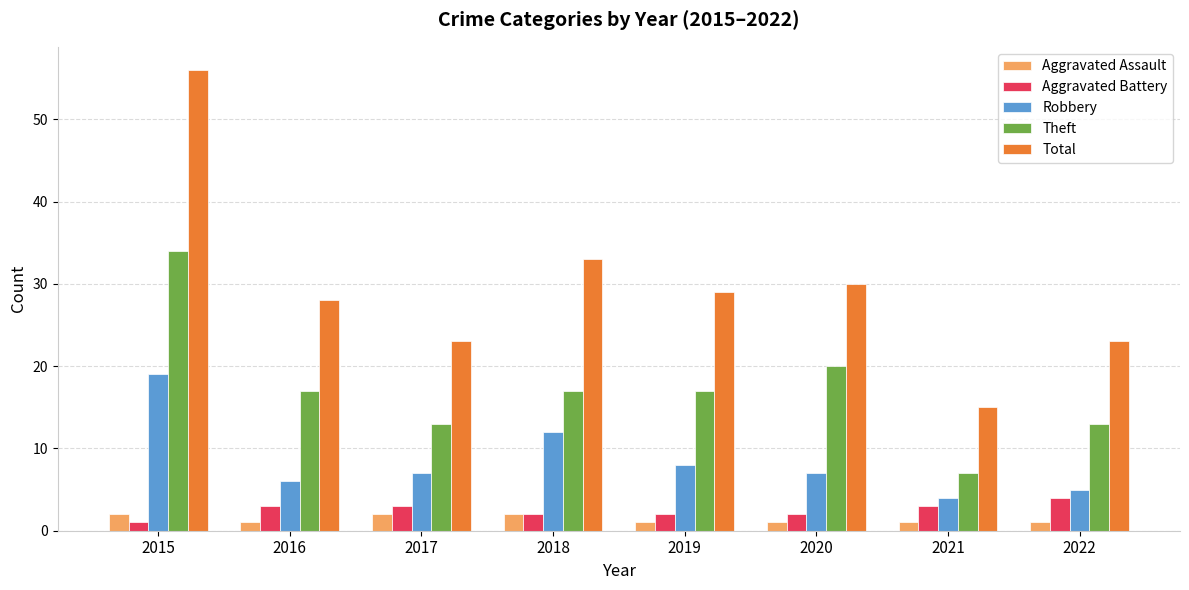

What is the difference between the maximum and minimum values in the Total series?

41